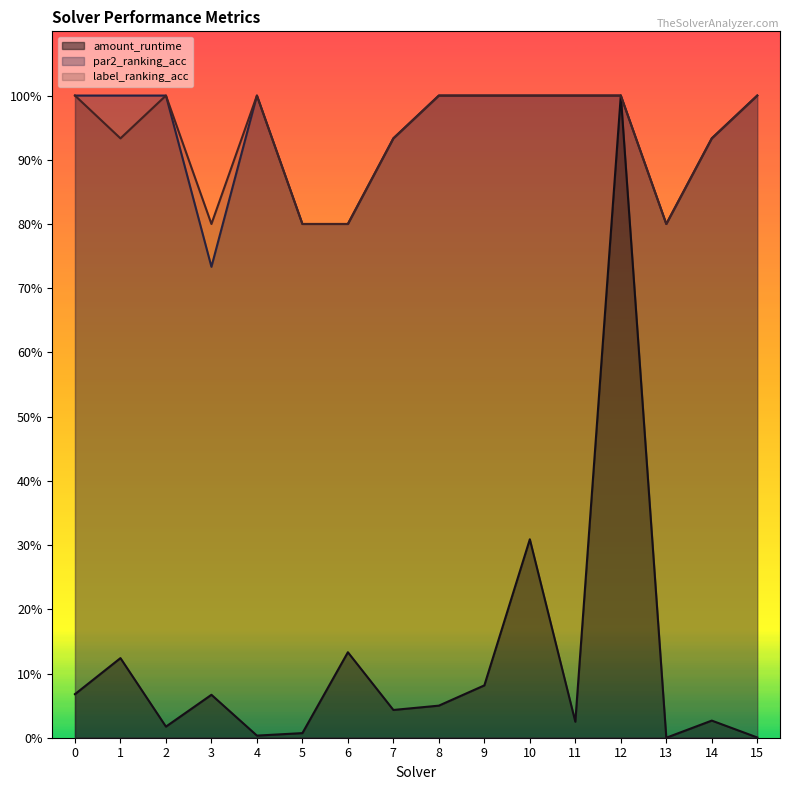

What is the difference between the maximum and second lowest values in the par2_ranking_acc series?

0.2